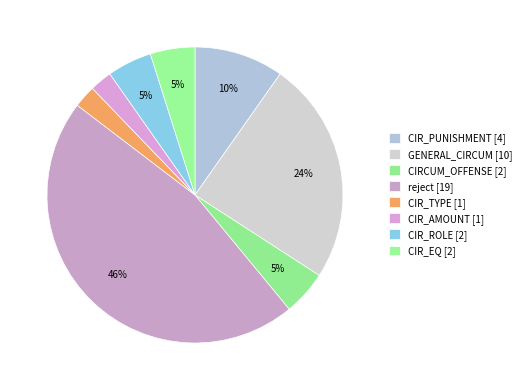

Count the number of slices in the pie.

8